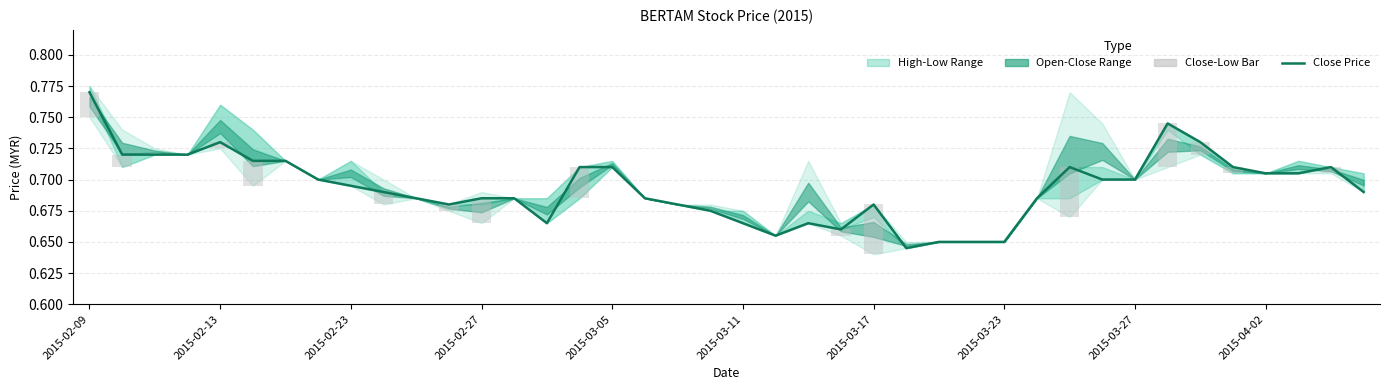

What is the sum of all Close-Low Bar values?

0.3